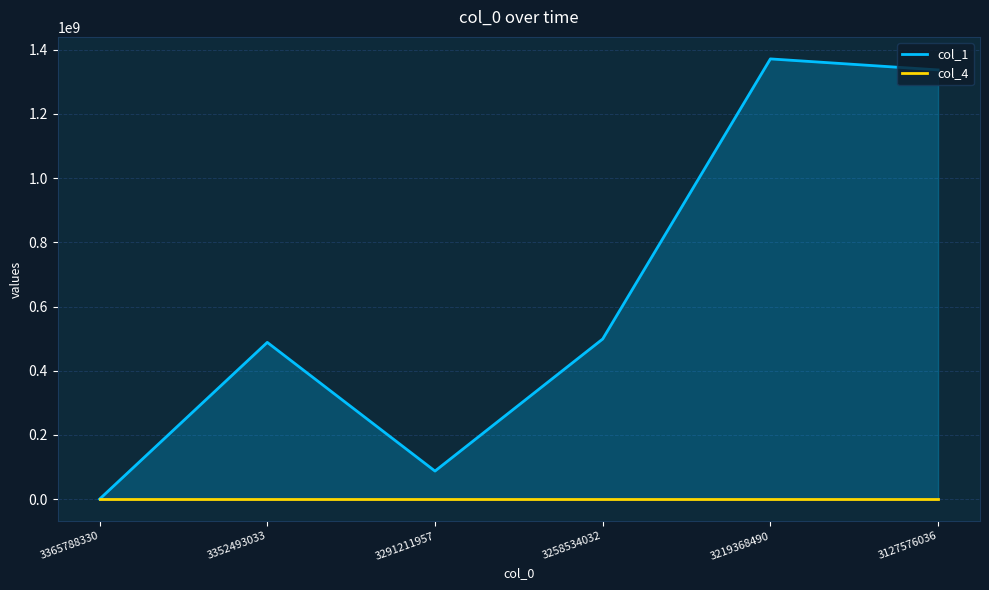

What is the average value of the col_1 series?

630604895